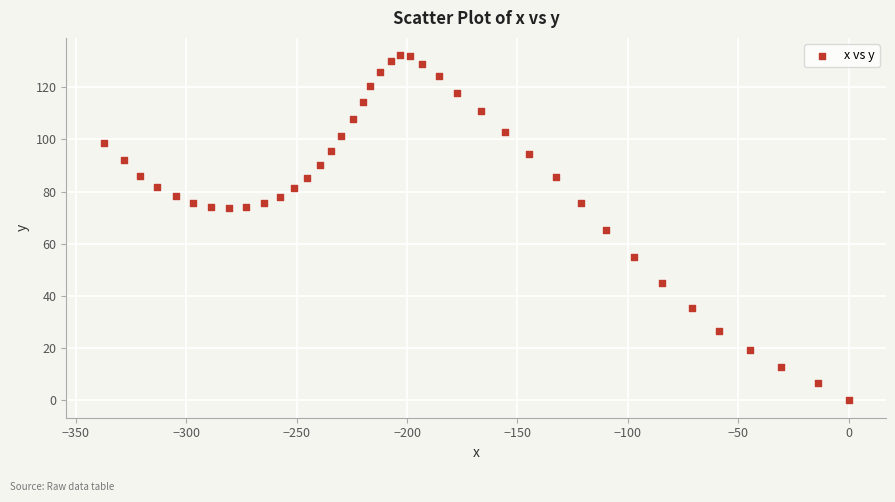

What is the range of X values (max minus min)?

337.4